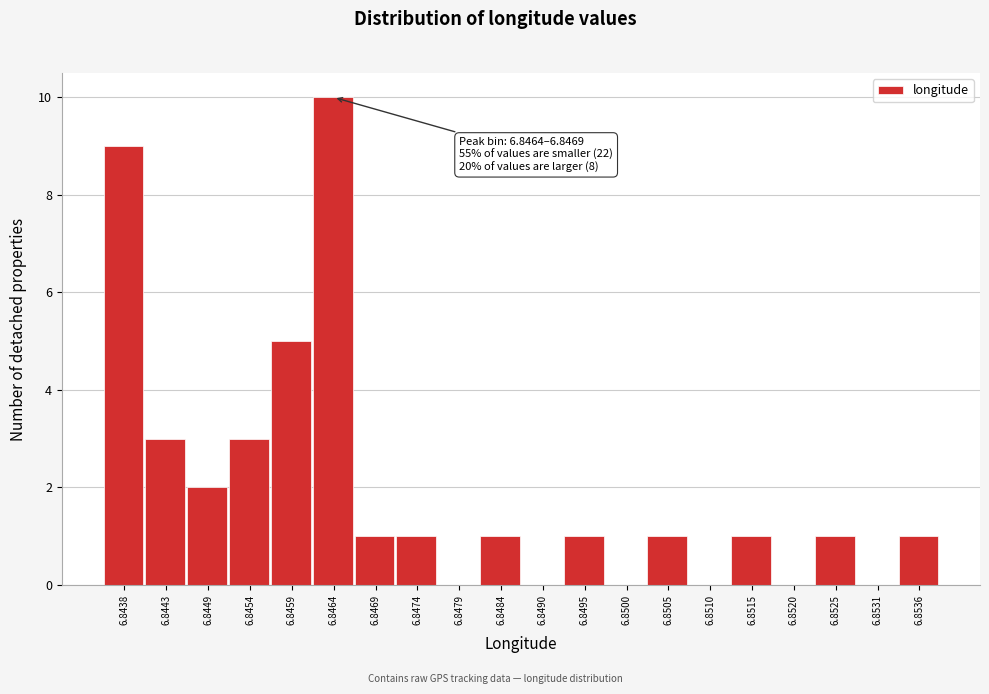

Reading left to right, transcribe all the data shown in this chart.

6.8438=9	6.8443=3	6.8449=2	6.8454=3	6.8459=5	6.8464=10	6.8469=1	6.8474=1	6.8479=0	6.8484=1	6.8490=0	6.8495=1	6.8500=0	6.8505=1	6.8510=0	6.8515=1	6.8520=0	6.8525=1	6.8531=0	6.8536=1